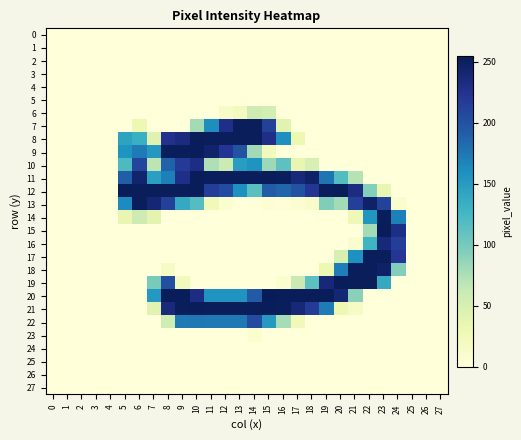

At which category does the chart reach its peak across all series?

15